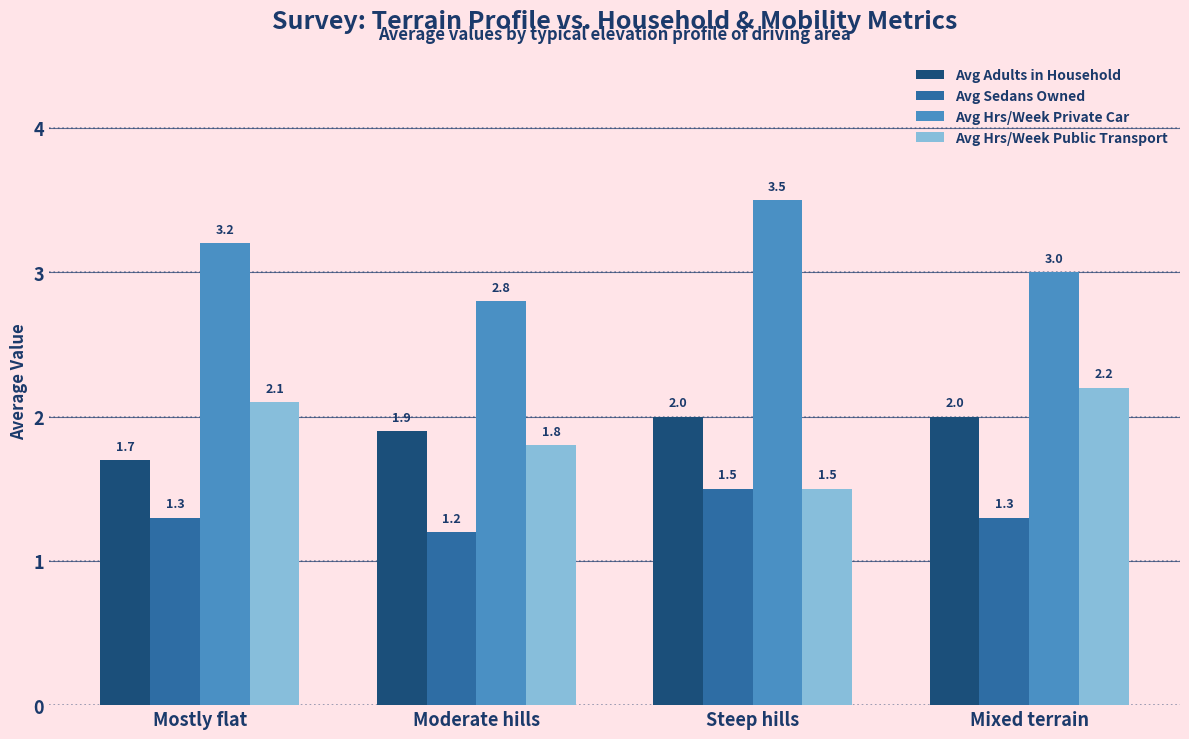

At which label is Avg Sedans Owned closest to 1?

Moderate hills